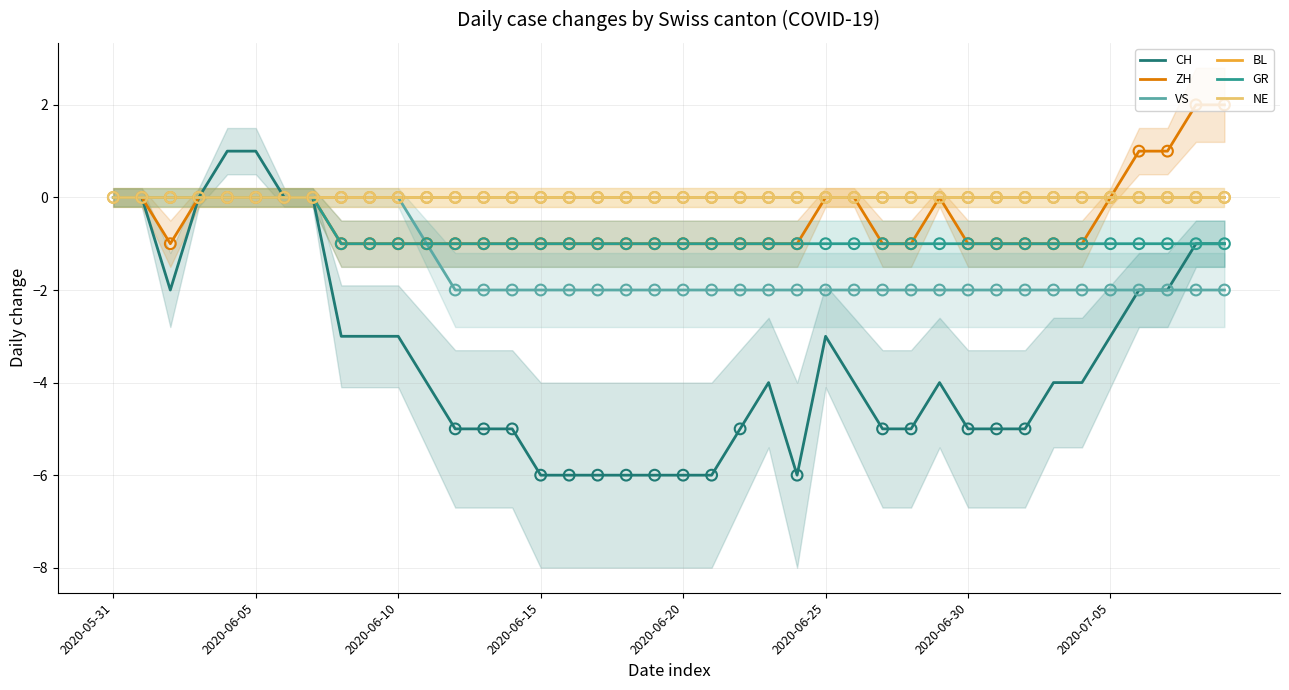

What are all the series names shown in the legend?

CH, ZH, VS, BL, GR, NE